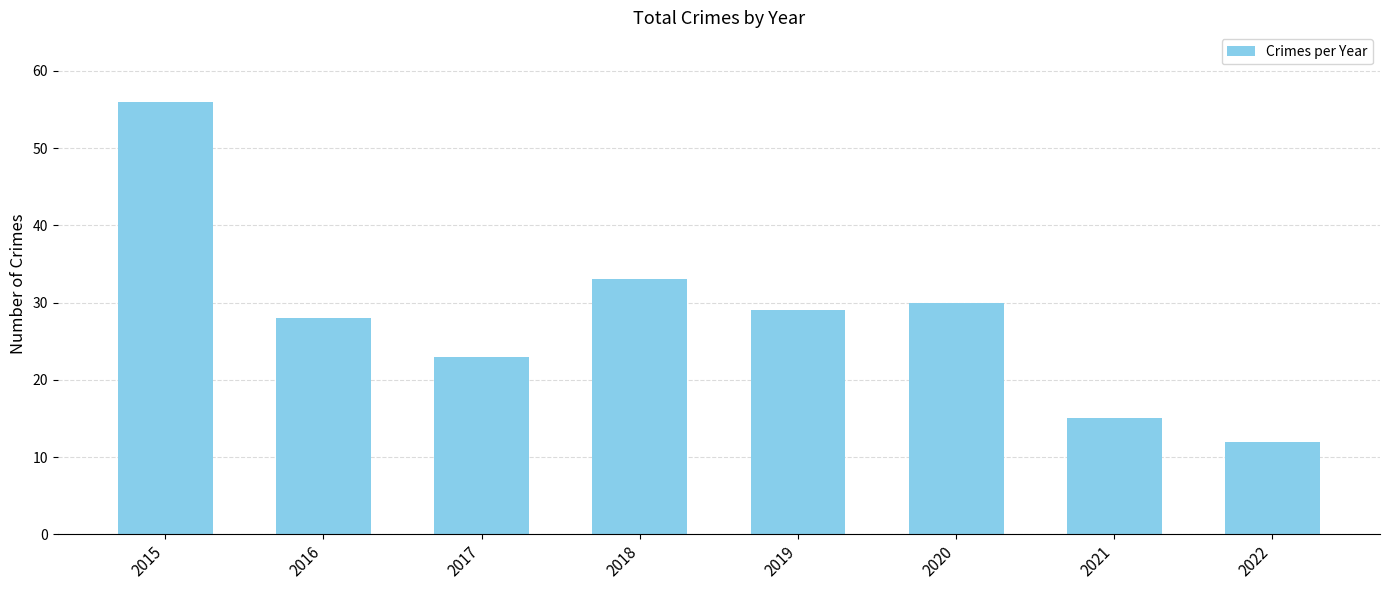

Reading right to left, list all the values displayed in this chart.

12	15	30	29	33	23	28	56